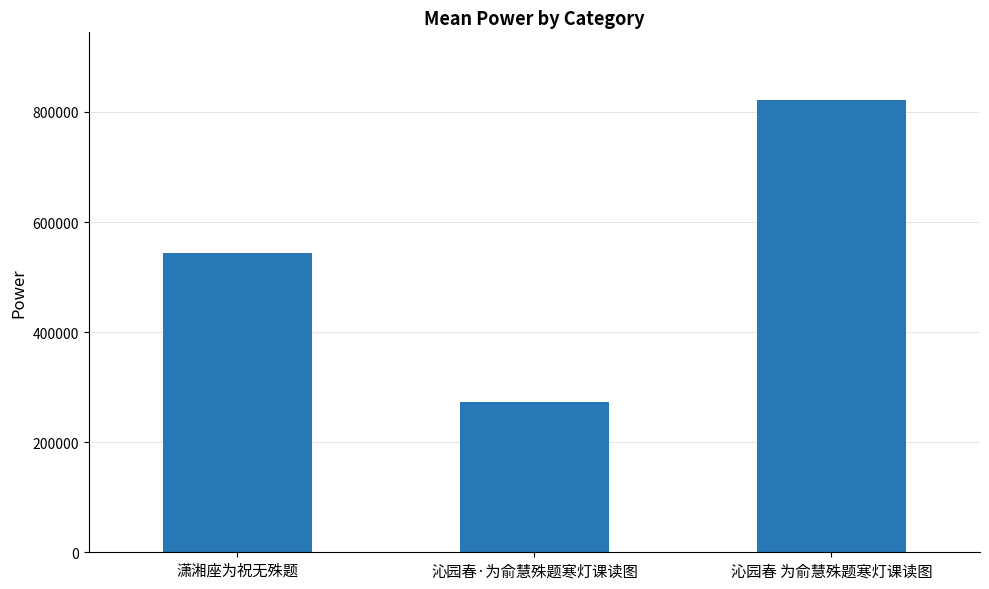

Rank the categories by value from highest to lowest.

沁园春 为俞慧殊题寒灯课读图, 潇湘座为祝无殊题, 沁园春·为俞慧殊题寒灯课读图